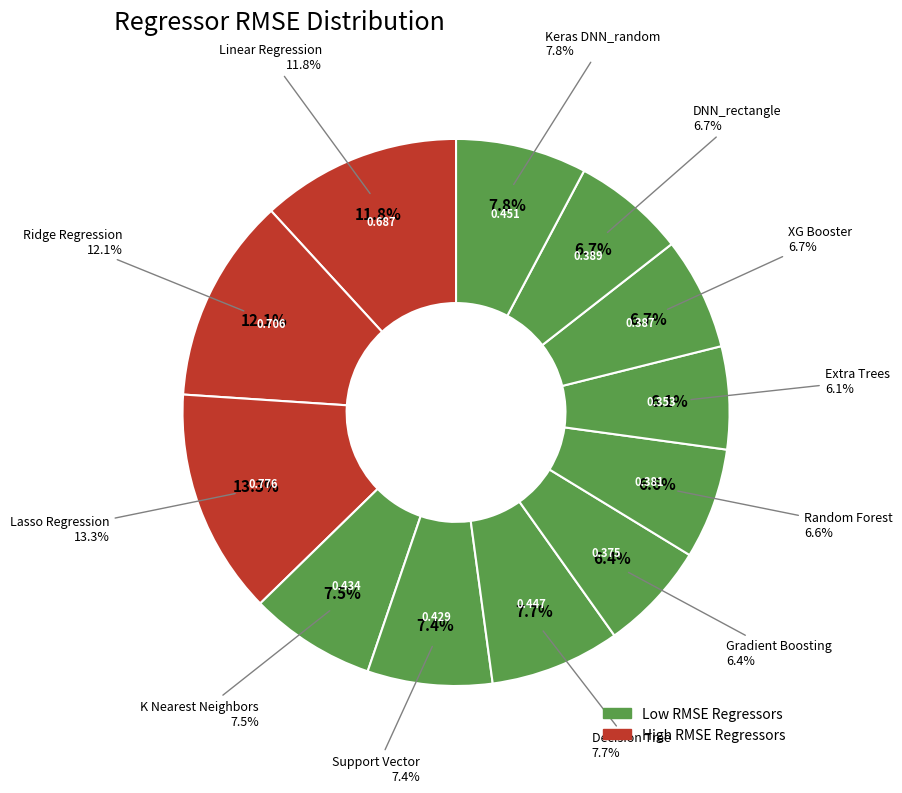

What is the smallest slice in the pie chart?

Extra Trees